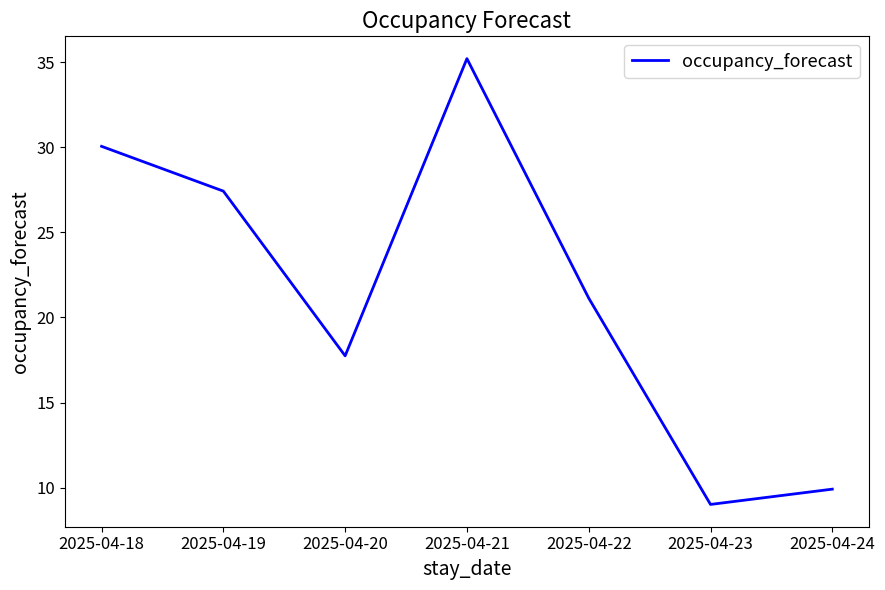

Reading left to right, extract all data points from this chart.

30.1	27.4	17.7	35.2	21.1	9.0	9.9